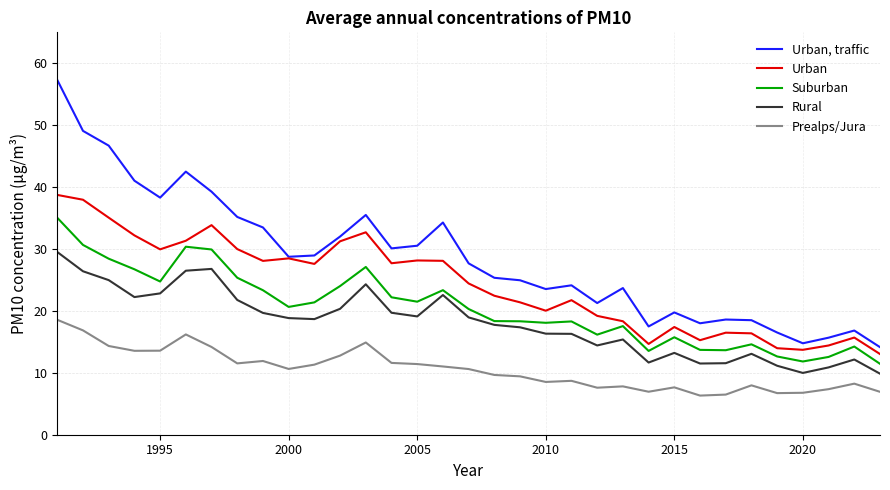

Which series has the largest total across all categories?

Urban, traffic